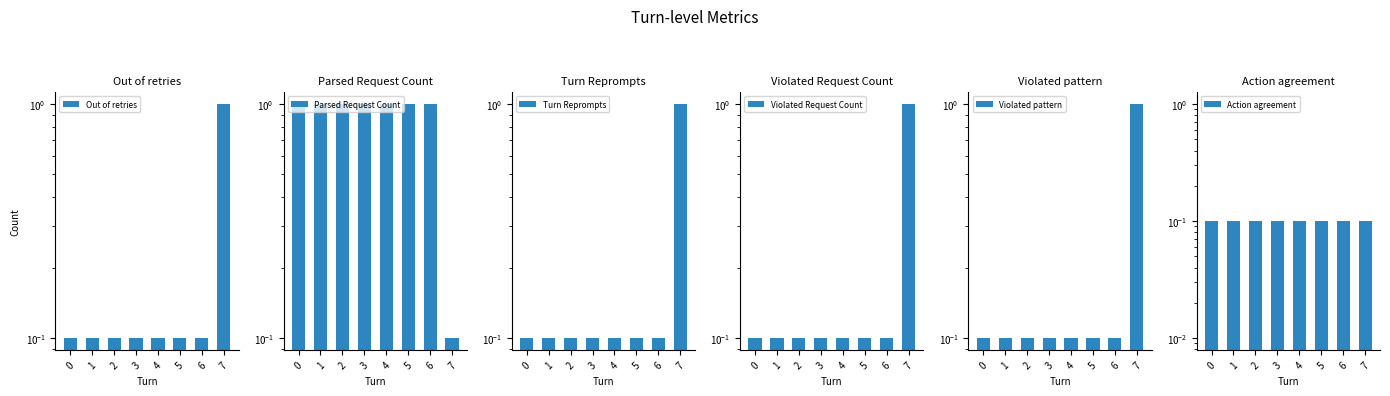

What are all the series names shown in the legend?

Out of retries, Parsed Request Count, Turn Reprompts, Violated Request Count, Violated pattern, Action agreement